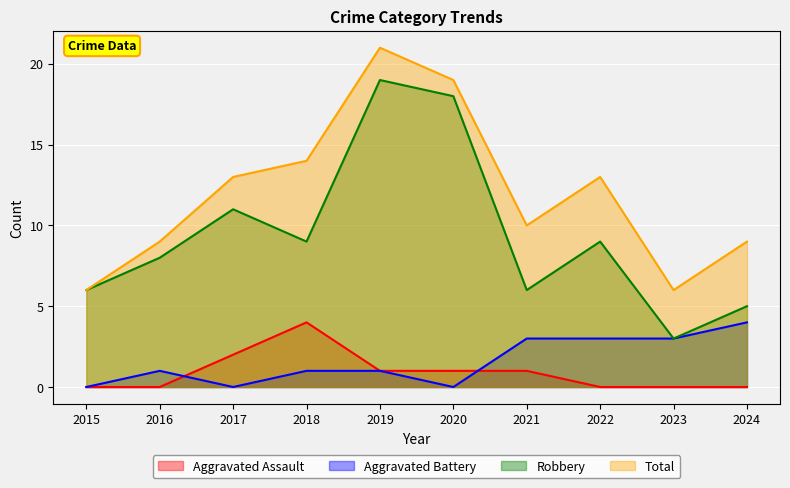

Does the chart display data point markers on the line(s)?

No